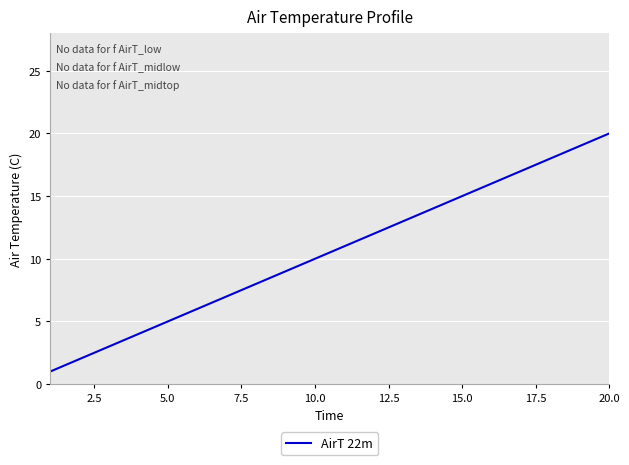

What is the difference between the second highest and minimum values?

18